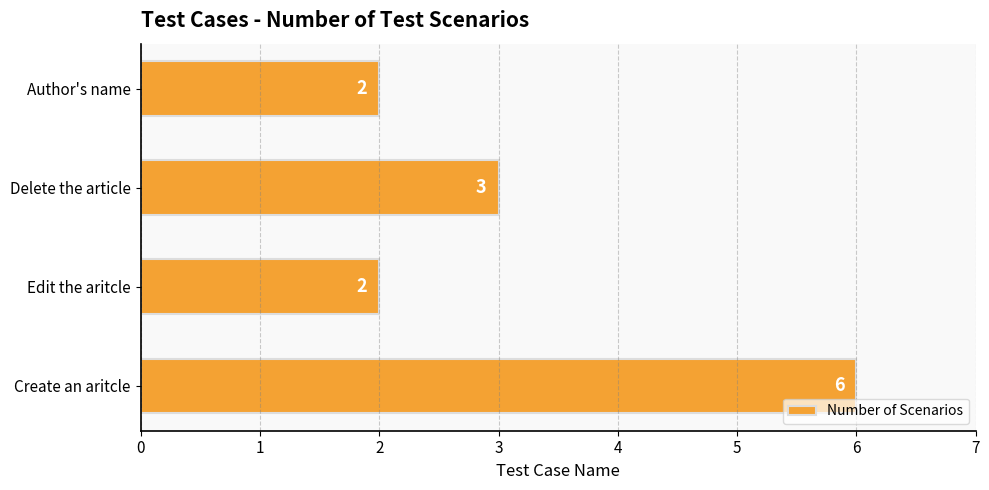

Reading bottom to top, list all the values displayed in this chart.

6	2	3	2